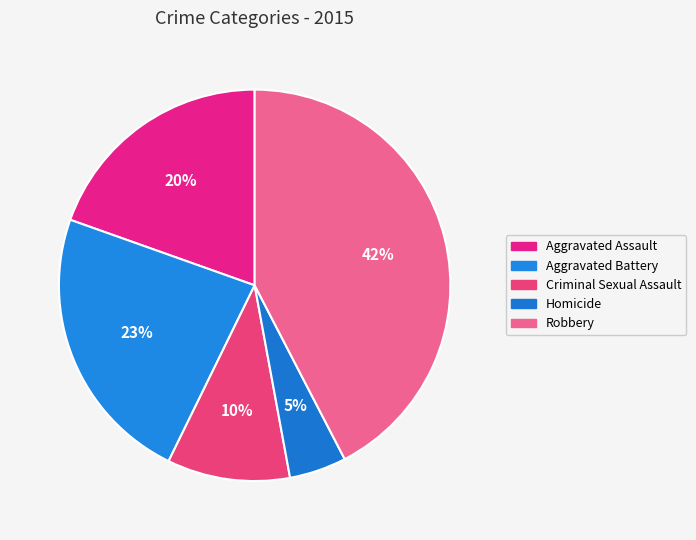

The Homicide slice represents 5% of the pie. True or false?

True